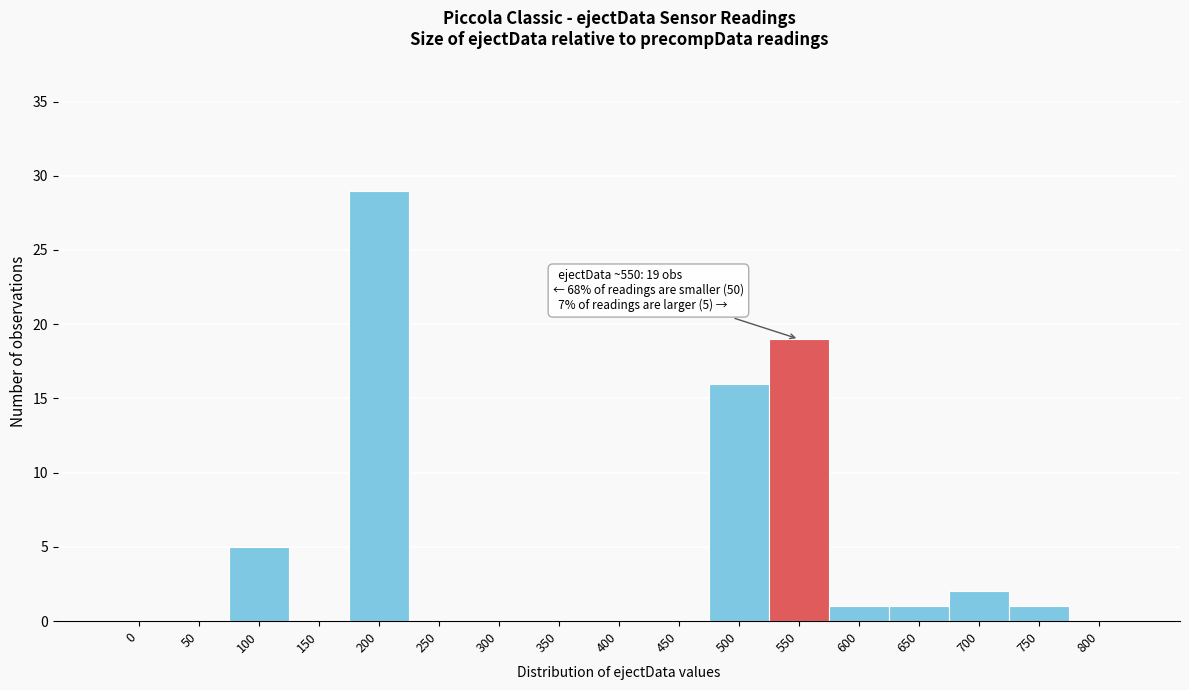

Reading right to left, what are all the values shown in this chart?

800=0	750=1	700=2	650=1	600=1	550=19	500=16	450=0	400=0	350=0	300=0	250=0	200=29	150=0	100=5	50=0	0=0